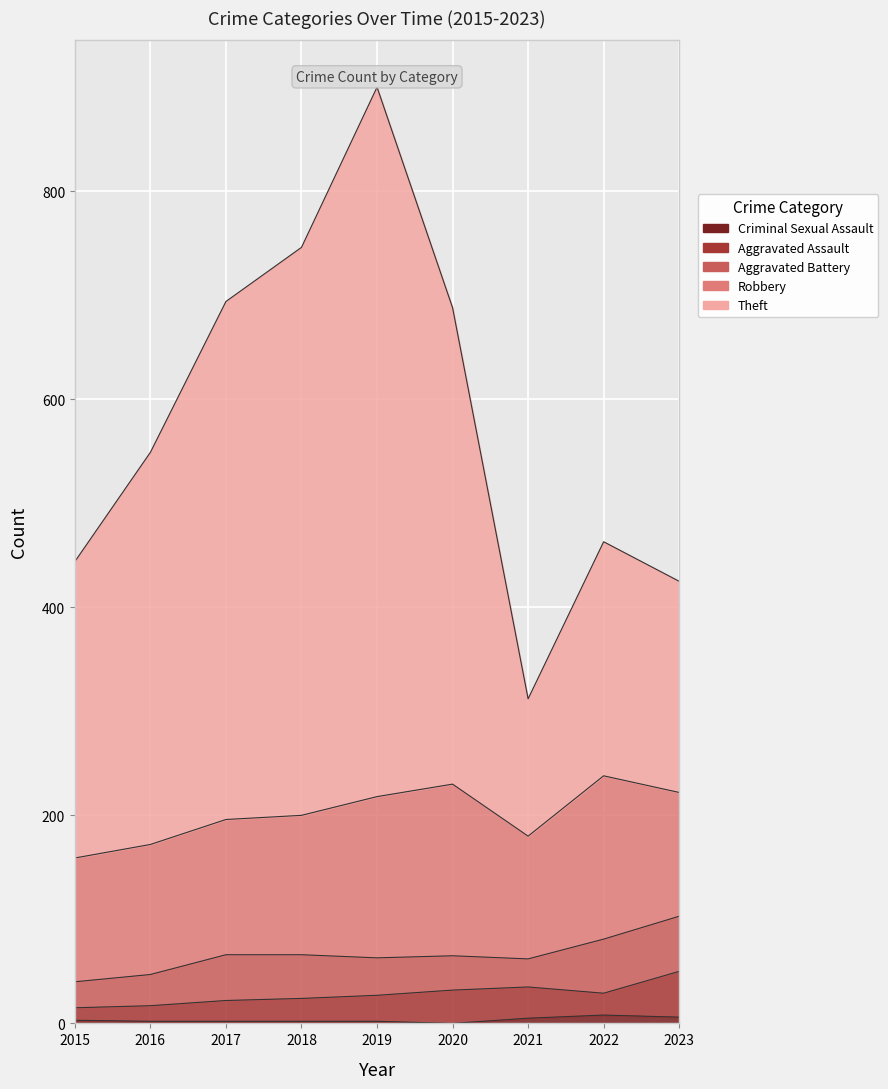

What value does the Aggravated Assault series have at 2022, to the nearest 10?

20